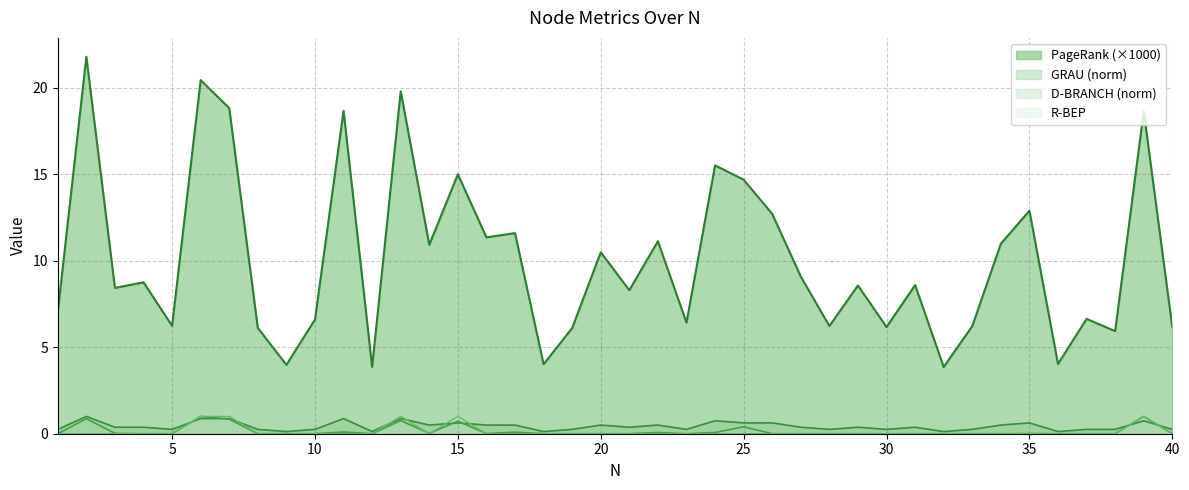

What is the difference between the maximum and second lowest values in the R-BEP series?

1.0